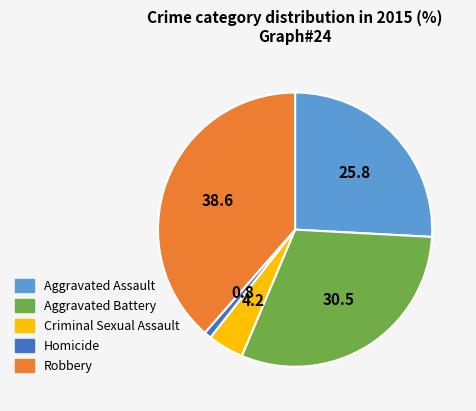

Is it true that Homicide is 11% of the pie?

False